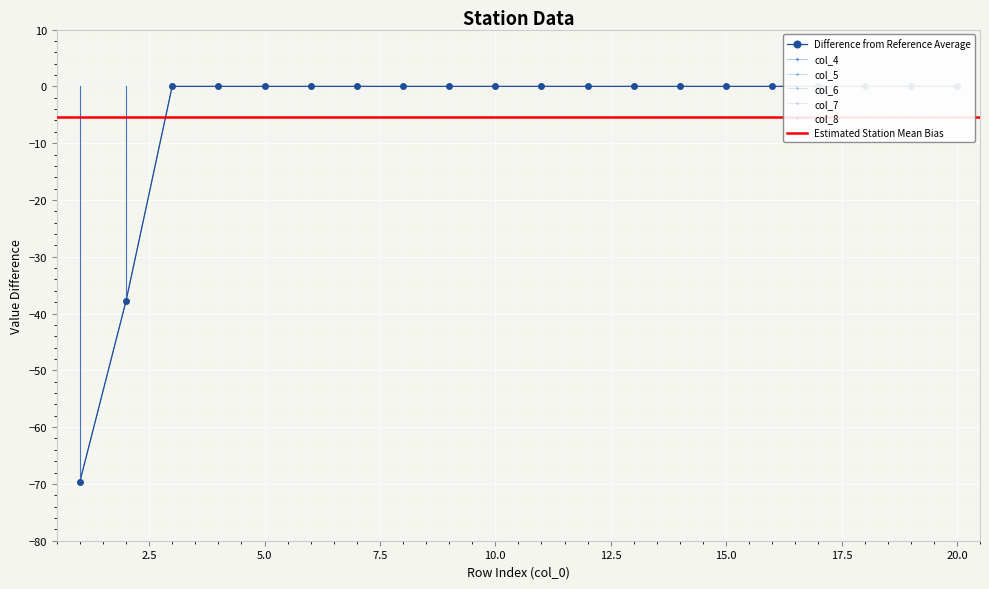

How many data points does each series have?

20